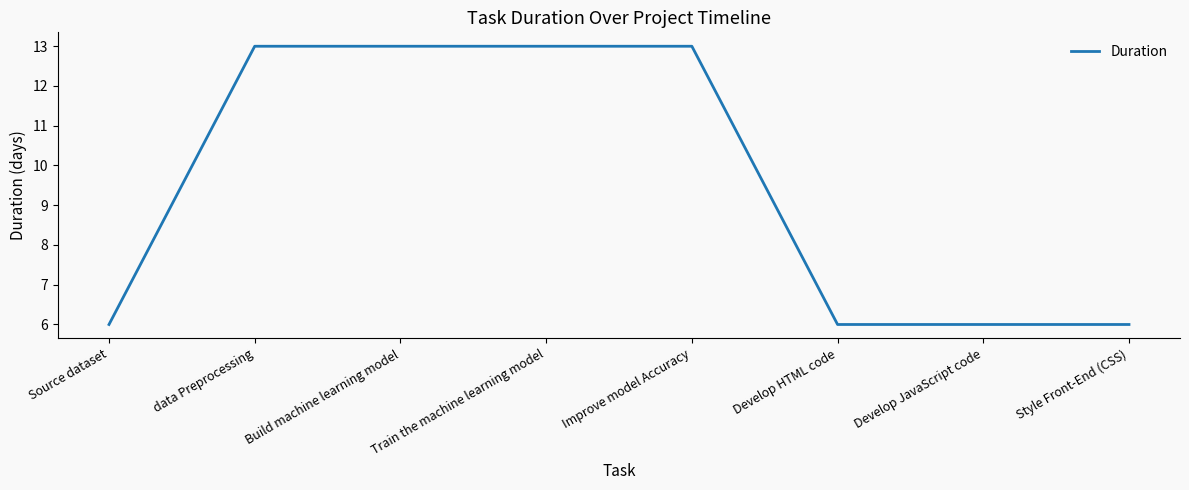

What is the smallest value displayed?

6